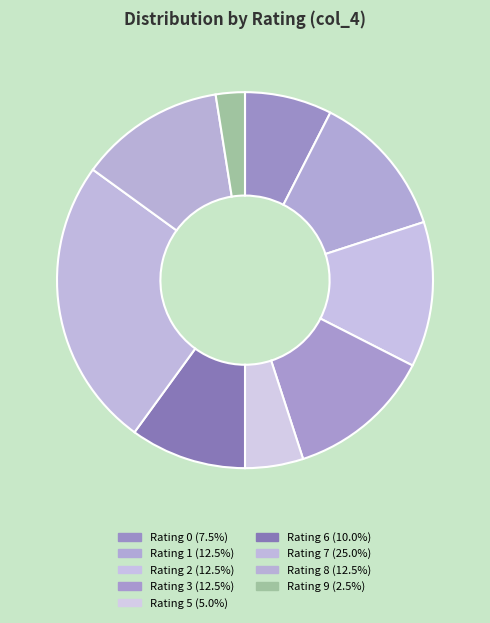

How many segments does this pie chart have?

9